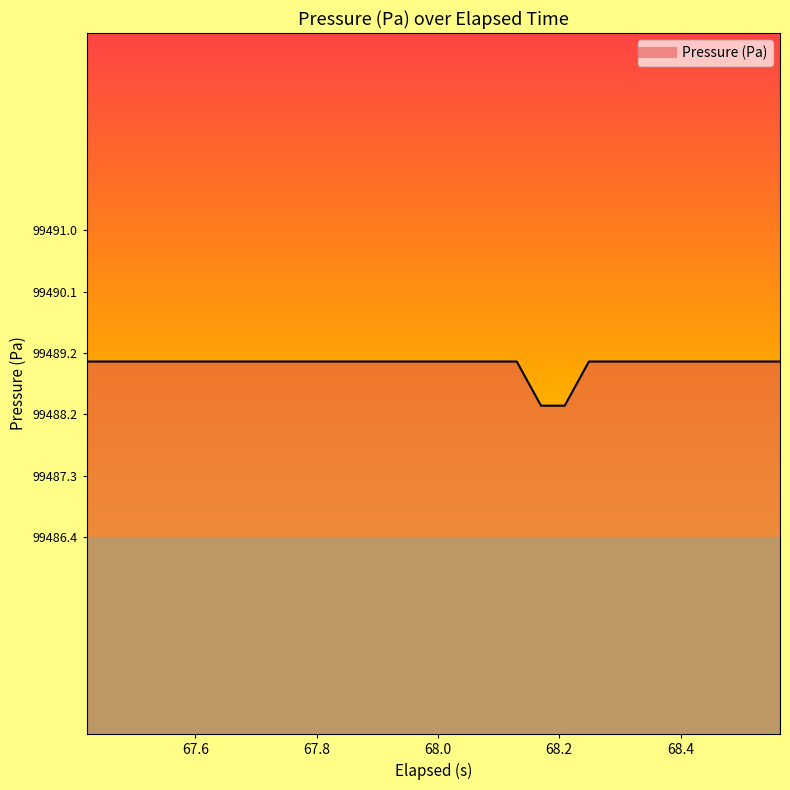

What is the sum of all values?

2984669.7